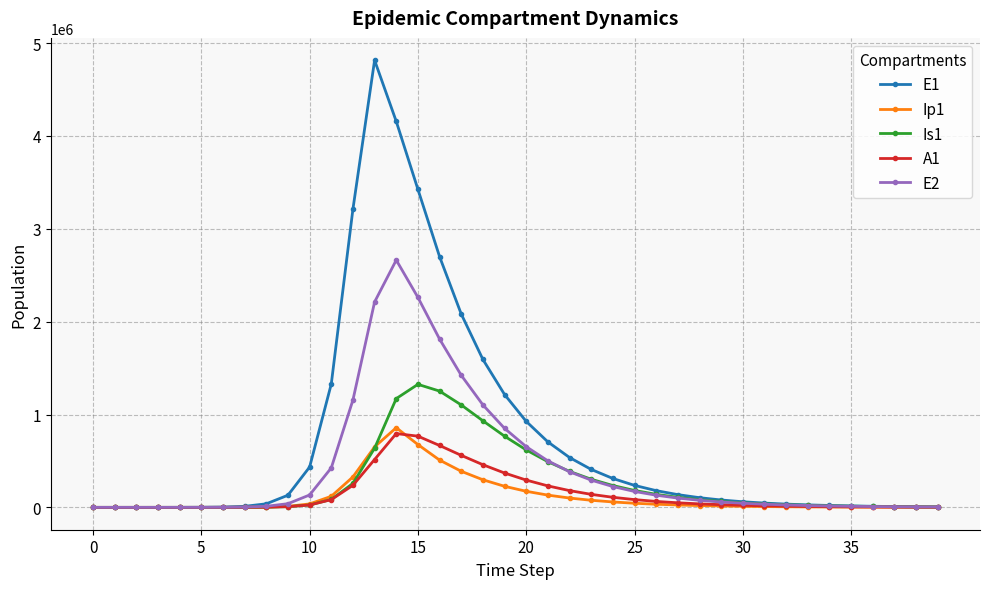

Is this an area chart (filled region under the line)?

No